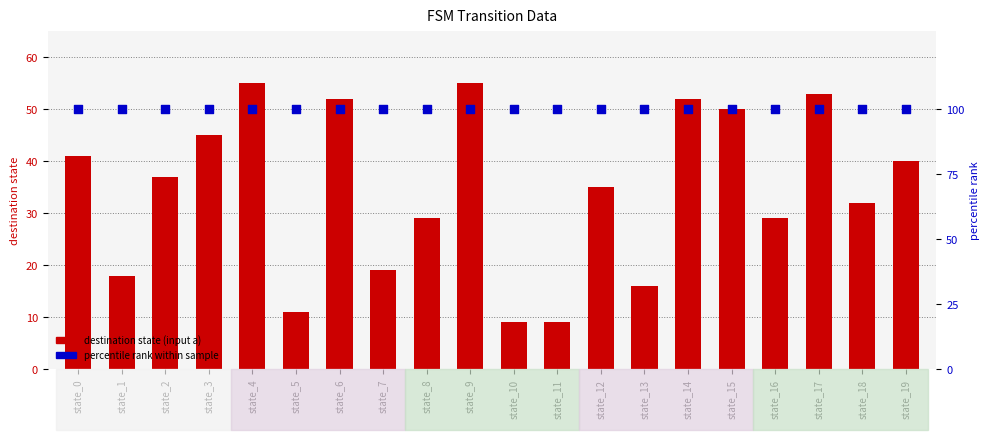

Is the value of percentile rank at state_7 greater than the value of destination state (input a) at state_16?

Yes